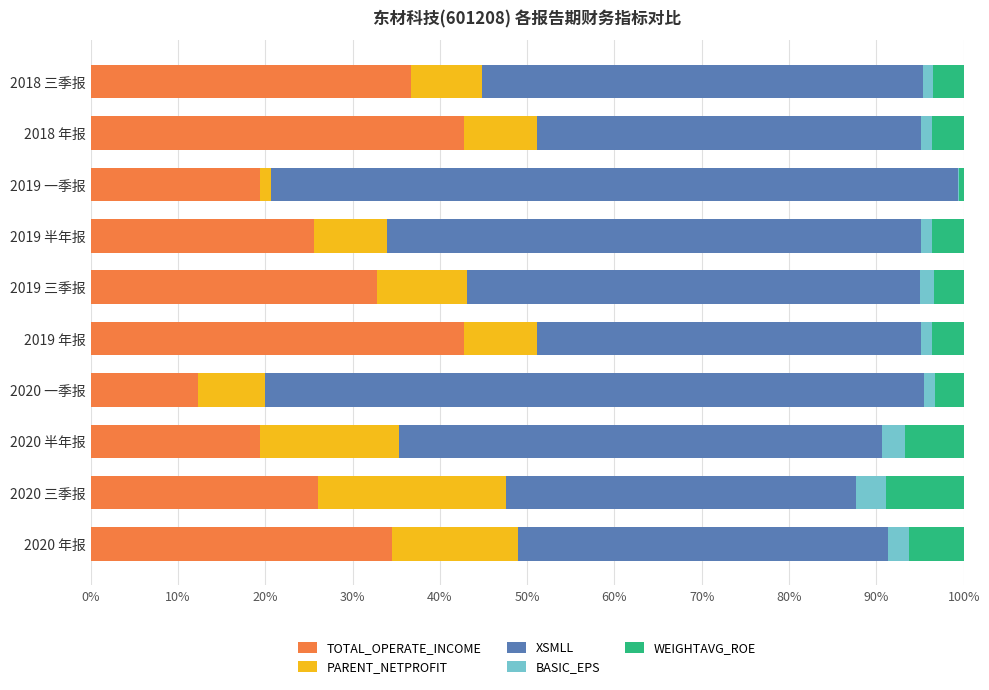

Is it true that TOTAL_OPERATE_INCOME equals 19.4 at 2019 一季报?

True